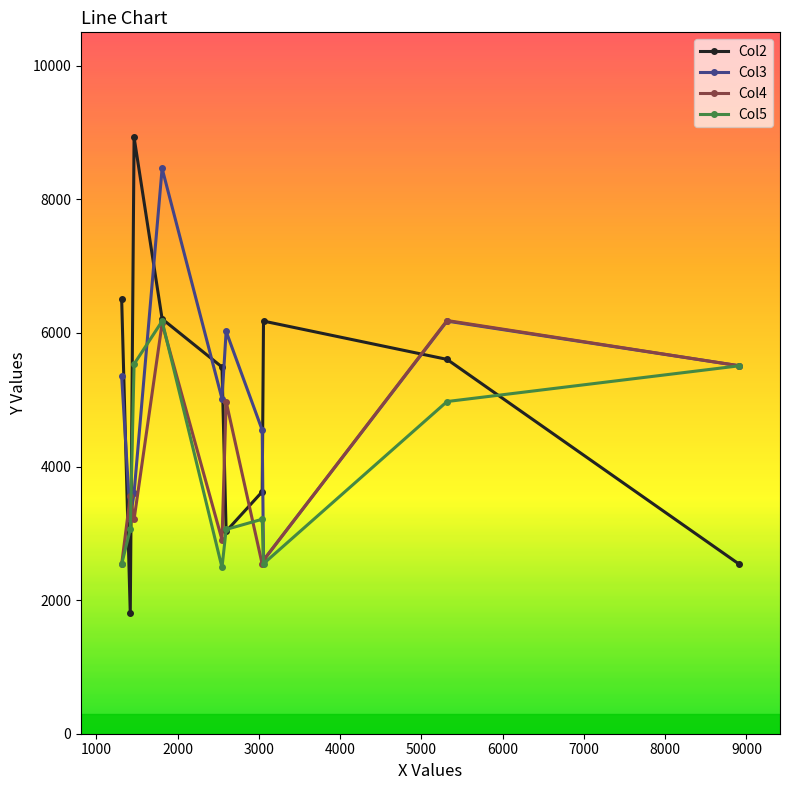

Which series has the largest range (max minus min)?

Col2